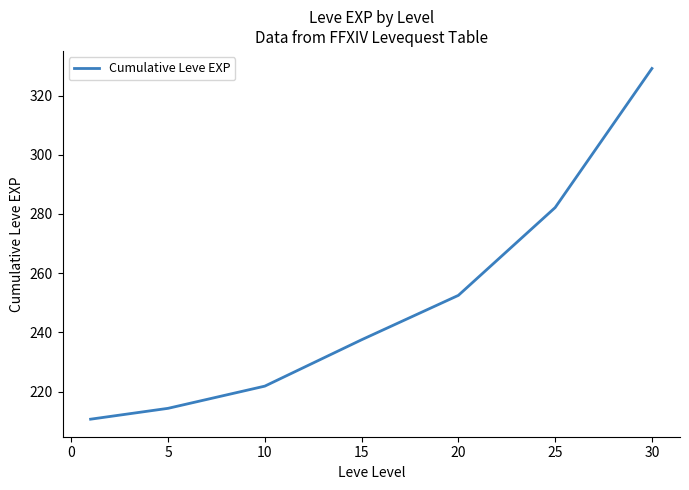

What is the smallest value displayed?

210.7